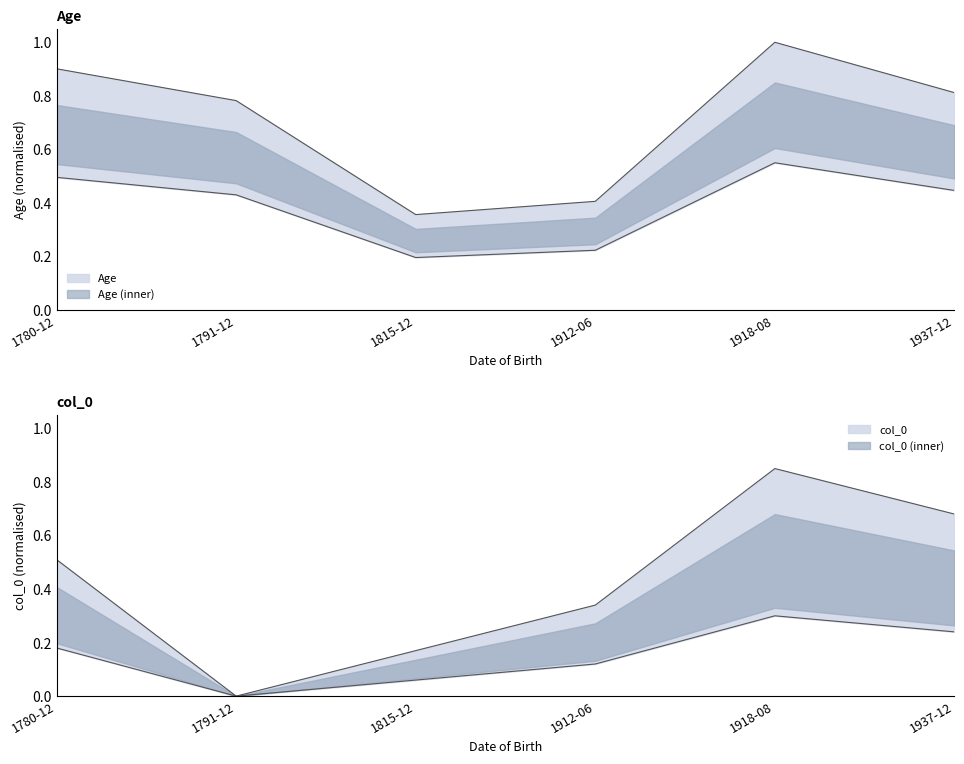

Where is col_0 nearest to the value 0?

1791-12